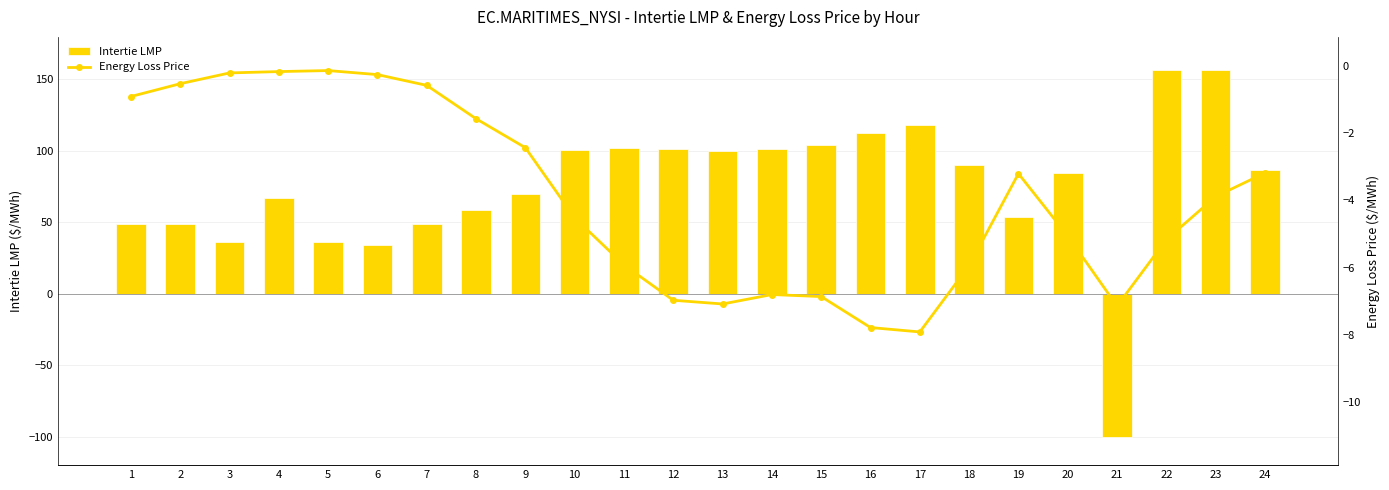

Rank the series at 10 from lowest to highest value.

Energy Loss Price, Intertie LMP